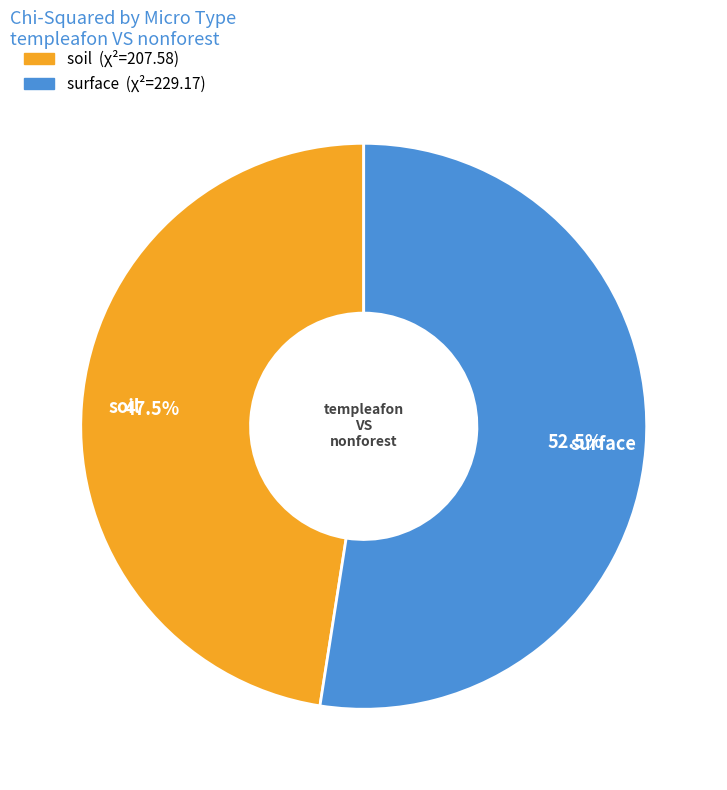

True or false: surface accounts for 63% of the total.

False